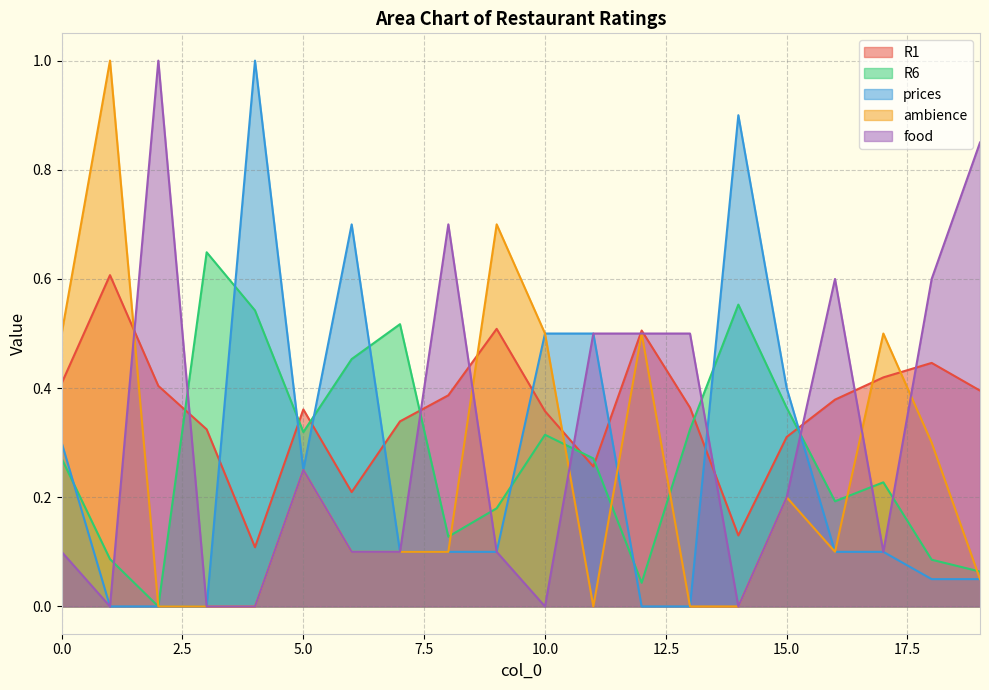

Does the chart display data point markers on the line(s)?

No